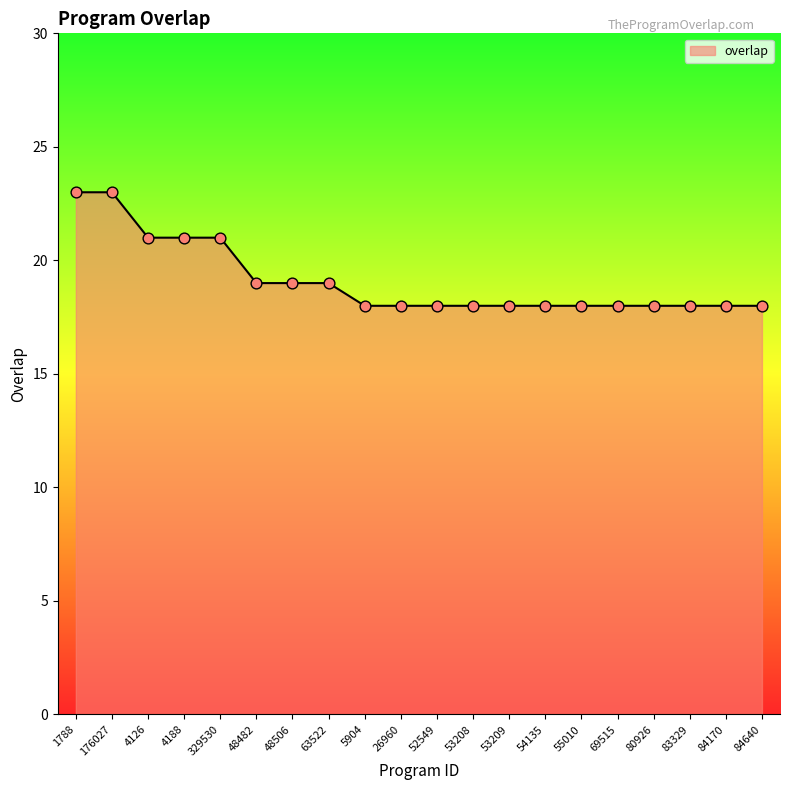

What is the ratio of the value at 52549 to the value at 176027?

0.8